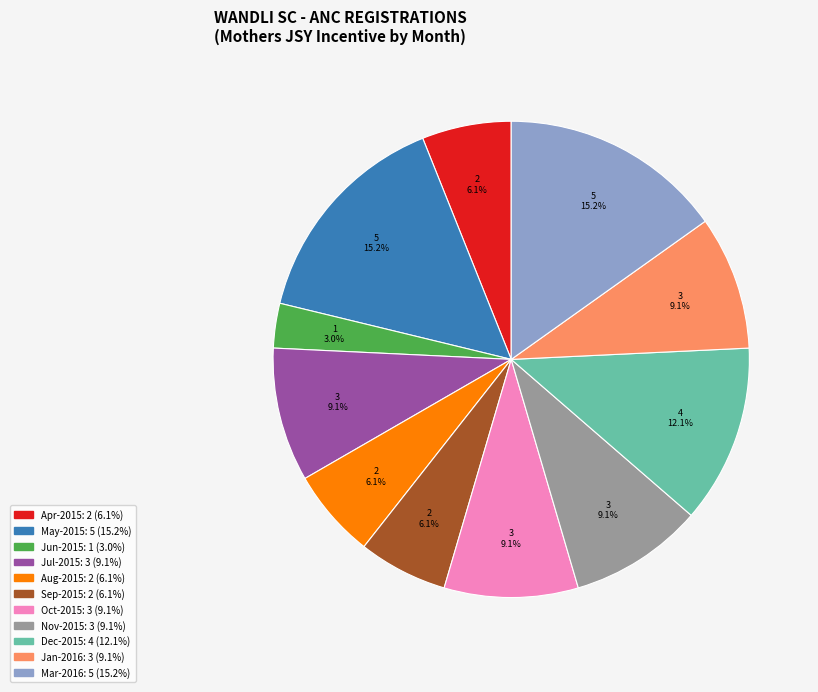

Is there a majority slice in this chart?

No